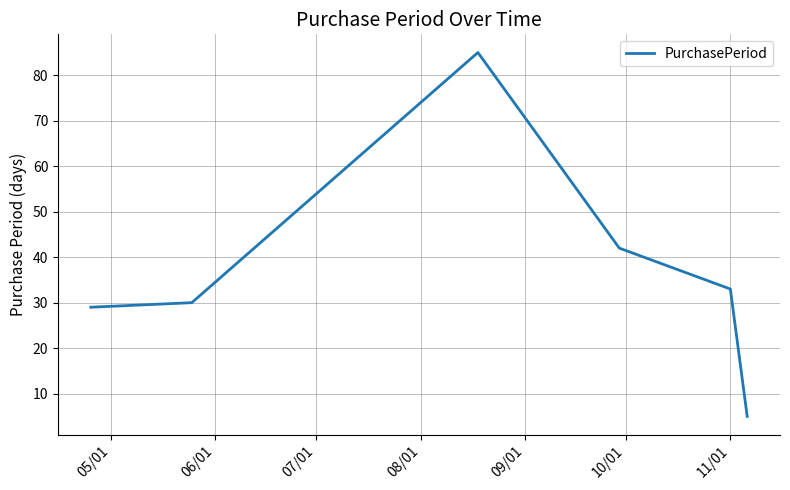

What is the greatest value displayed?

85